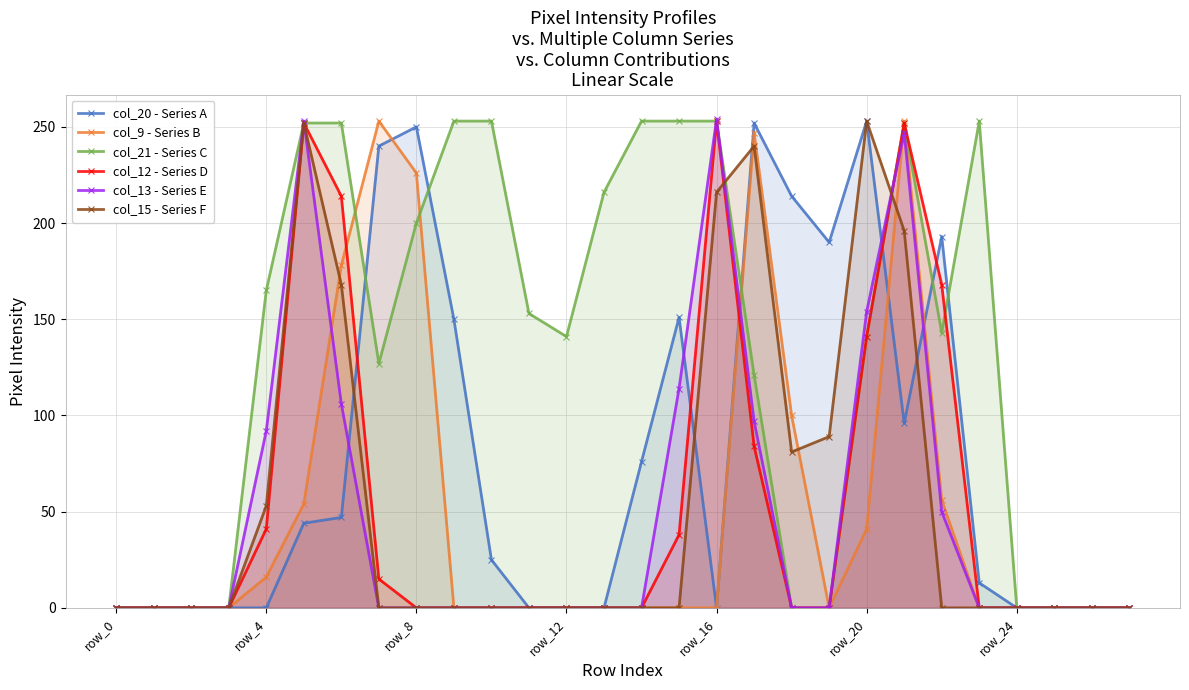

What is the value of the col_13 - Series E point at the 5th from the left?

92